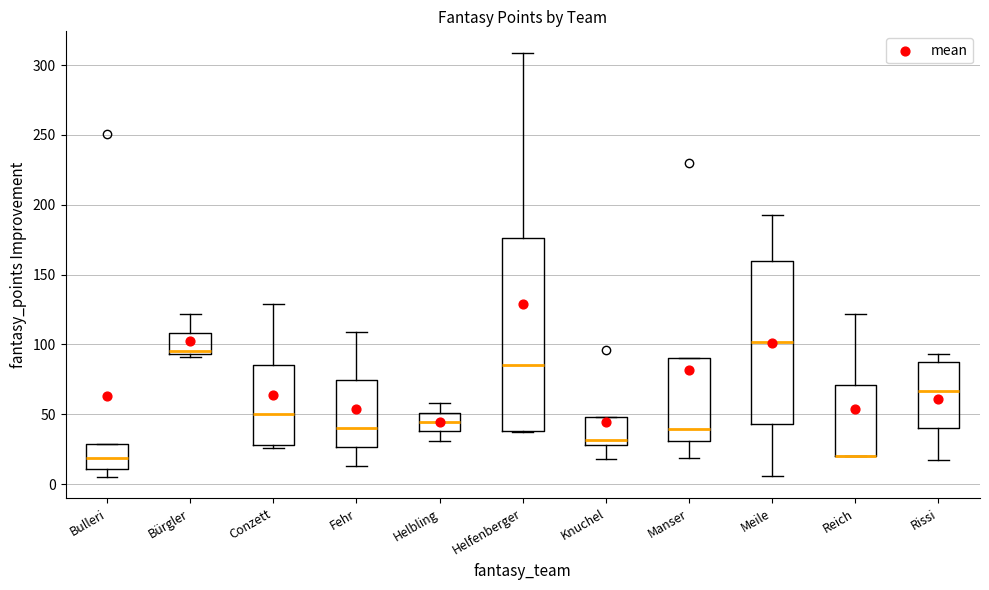

Reading left to right, transcribe this box plot: for each box, give where its median line is, the range the box spans, and where its two whiskers end, as read against the y-axis. The values are not printed on the chart, so give them approximately, as read against the axis.

Bulleri: median 20, box 10 to 30, whiskers 5 to 30
Bürgler: median 95 (just above the box's lower edge), box 95 to 110, whiskers 90 to 120
Conzett: median 50, box 30 to 85, whiskers 25 to 130
Fehr: median 40, box 25 to 75, whiskers 15 to 110
Helbling: median 45, box 40 to 50, whiskers 30 to 60
Helfenberger: median 85, box 40 to 175, whiskers 35 to 310
Knuchel: median 30 (just above the box's lower edge), box 30 to 50, whiskers 20 to 50
Manser: median 40, box 30 to 90, whiskers 20 to 90
Meile: median 100, box 45 to 160, whiskers 5 to 195
Reich: median 20 (drawn on the box's lower edge), box 20 to 70, whiskers 20 to 120
Rissi: median 65, box 40 to 90, whiskers 15 to 95